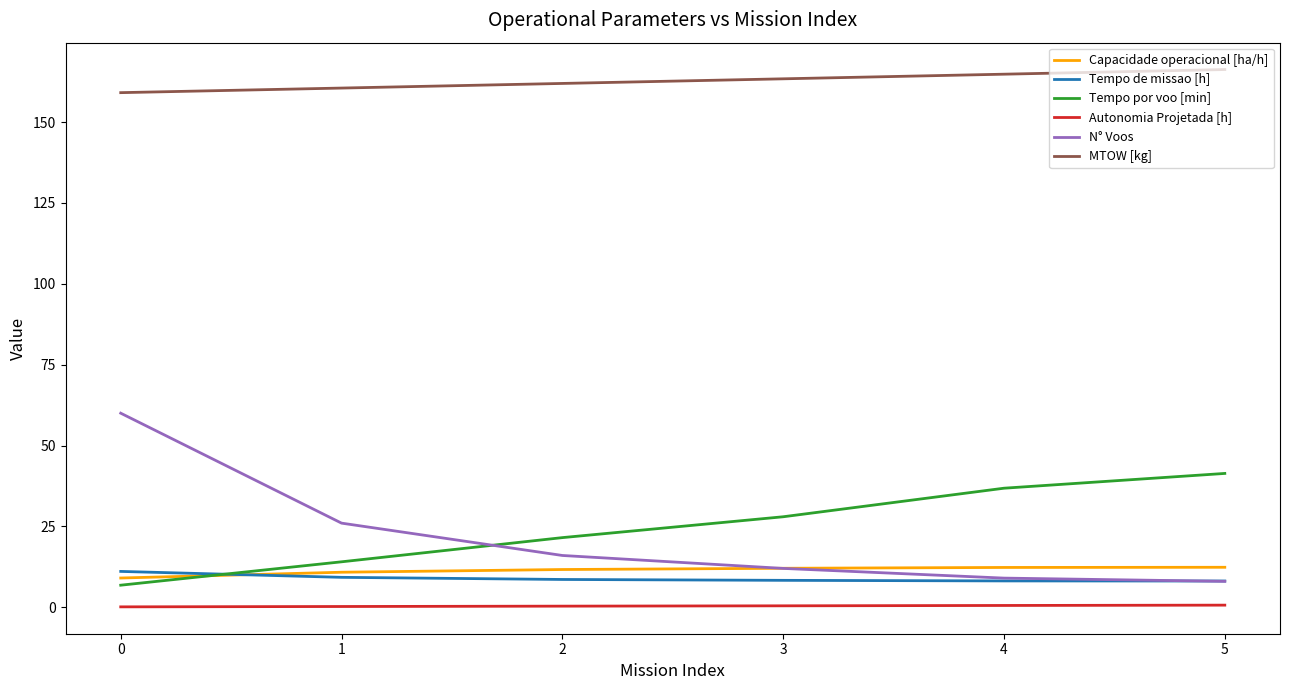

What is the maximum value shown in the chart?

166.3